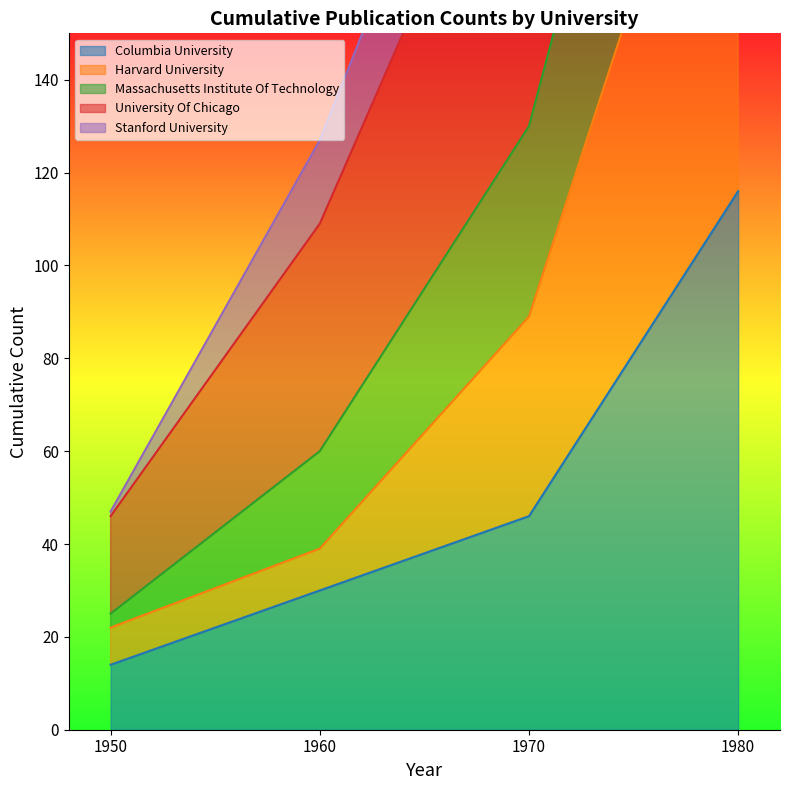

What is the highest value of the Harvard University series?

227